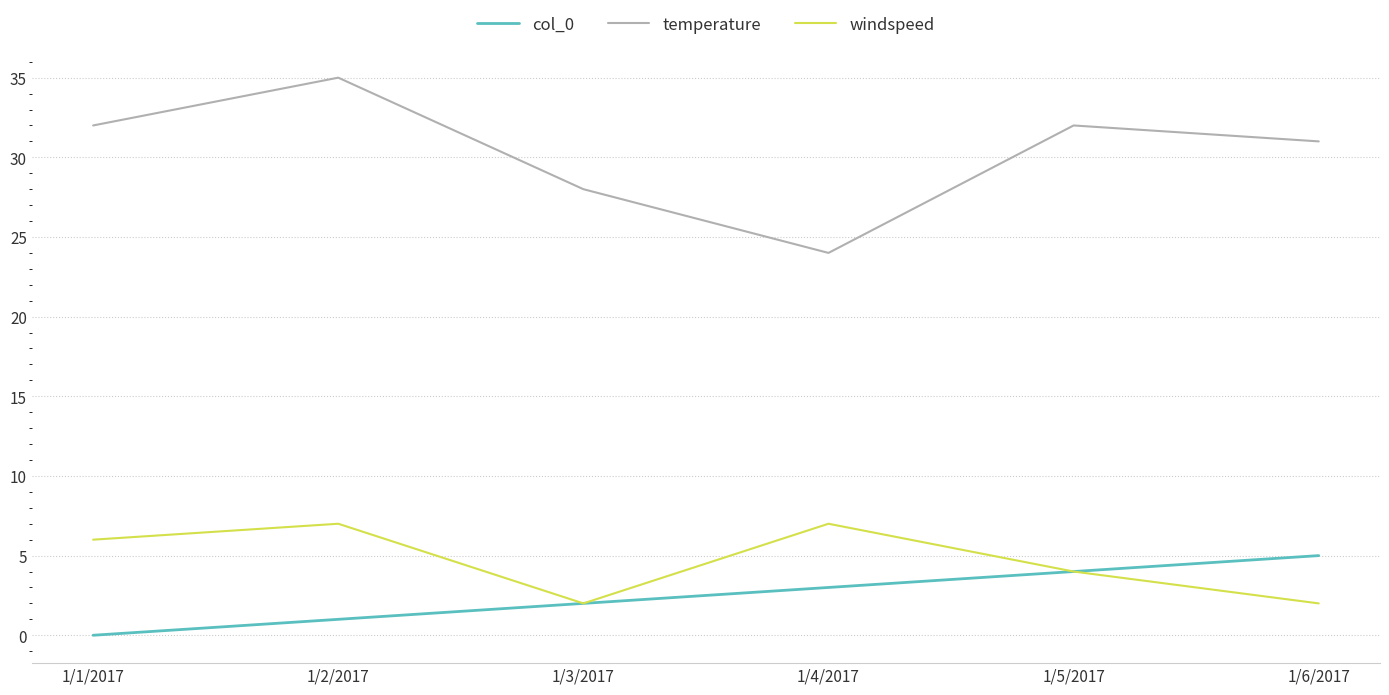

True or false: windspeed and temperature intersect in this chart.

False